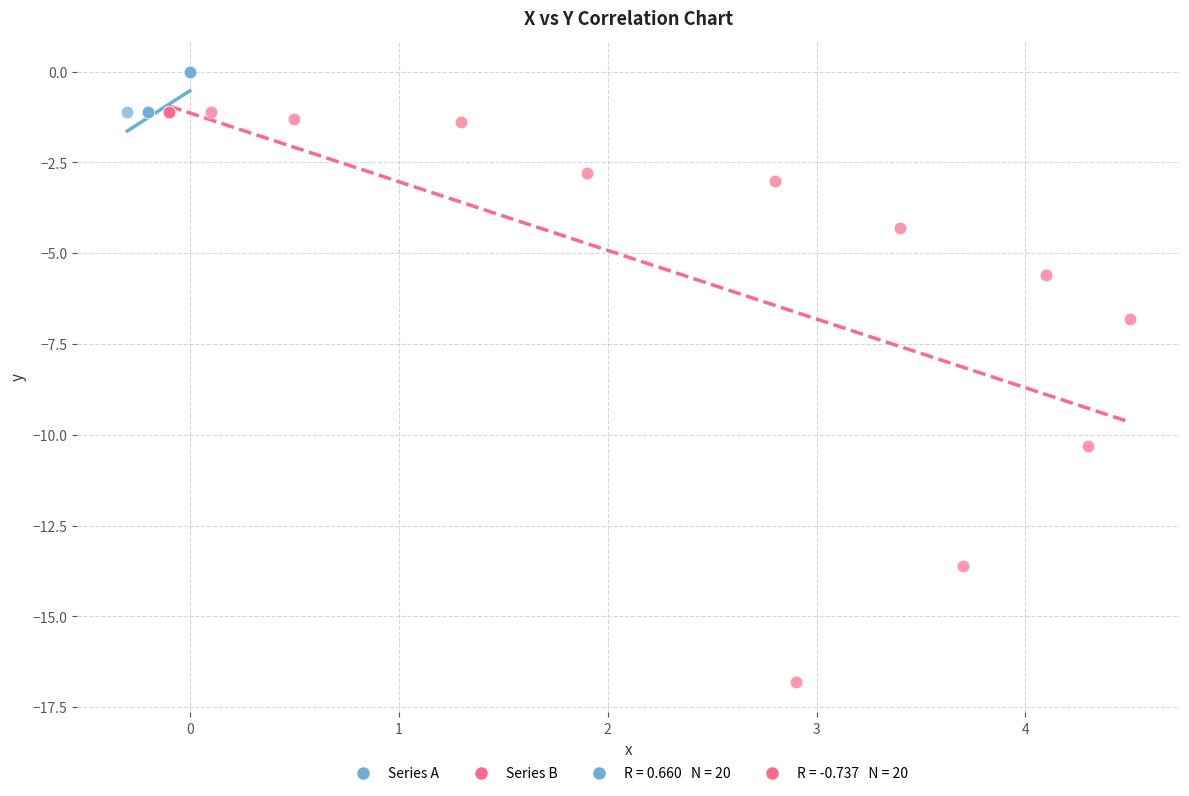

Which series has the largest Y range (max minus min)?

Series B